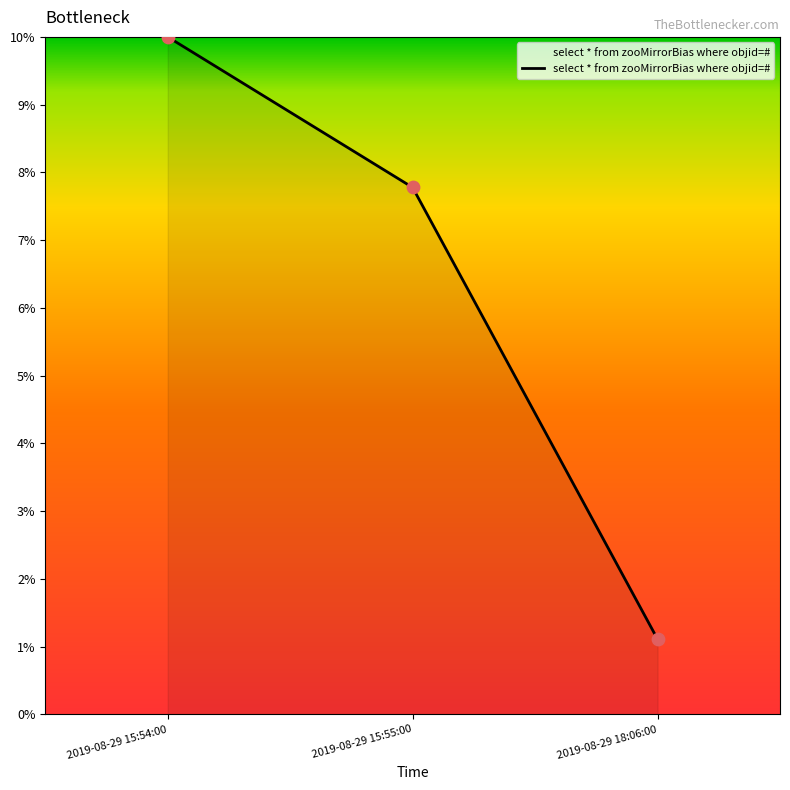

What is the change in value from 2019-08-29 15:54:00 to 2019-08-29 15:55:00?

-2.2